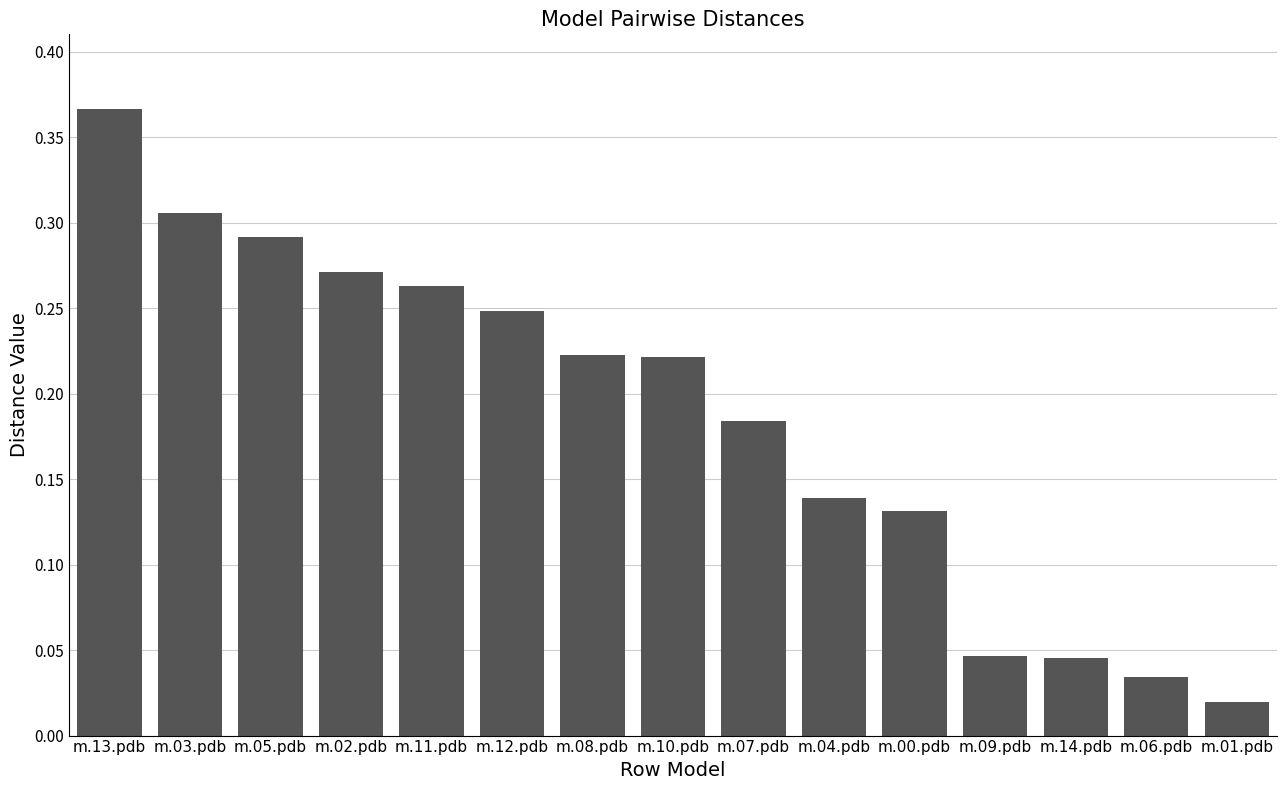

True or false: the data shows 0.3 at m.10.pdb.

False